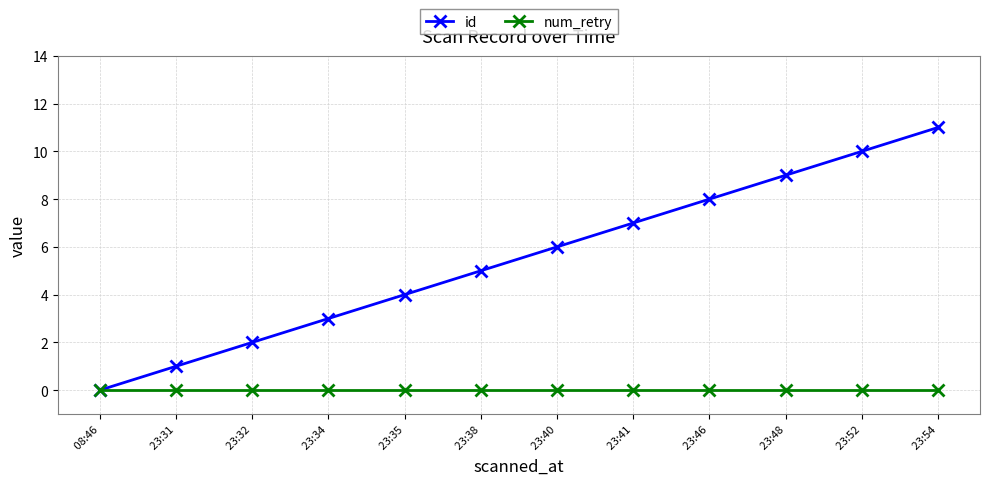

Rank the categories by id value from highest to lowest.

 23:54,  23:52,  23:48,  23:46,  23:41,  23:40,  23:38,  23:35,  23:34,  23:32,  23:31,  08:46